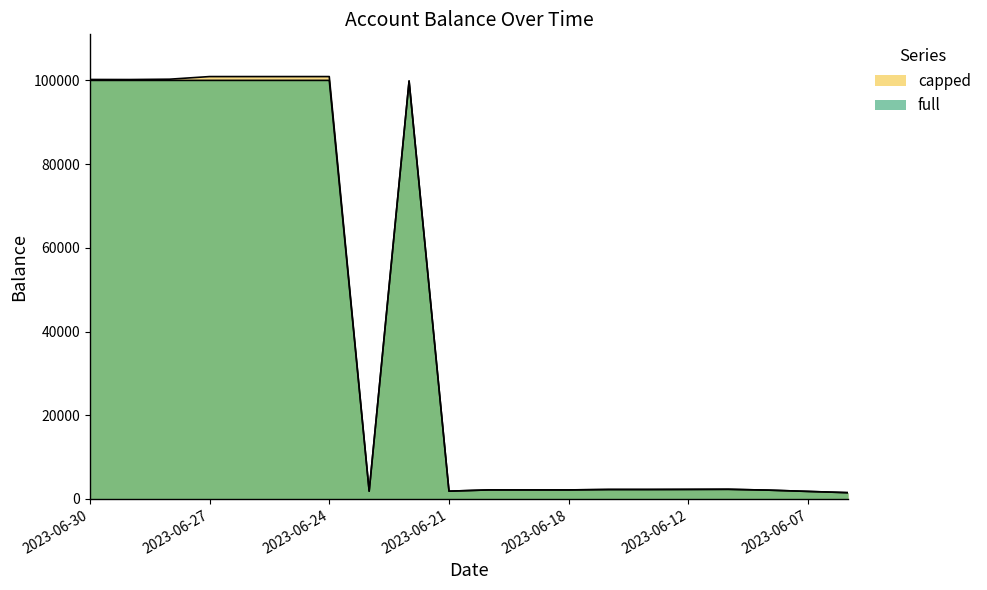

Rank the series by their average value, from highest to lowest.

capped, full